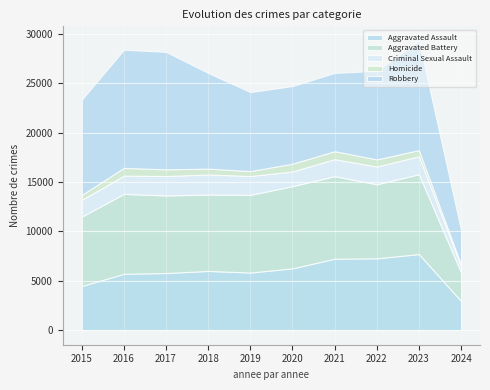

What is the minimum value for Homicide?

188